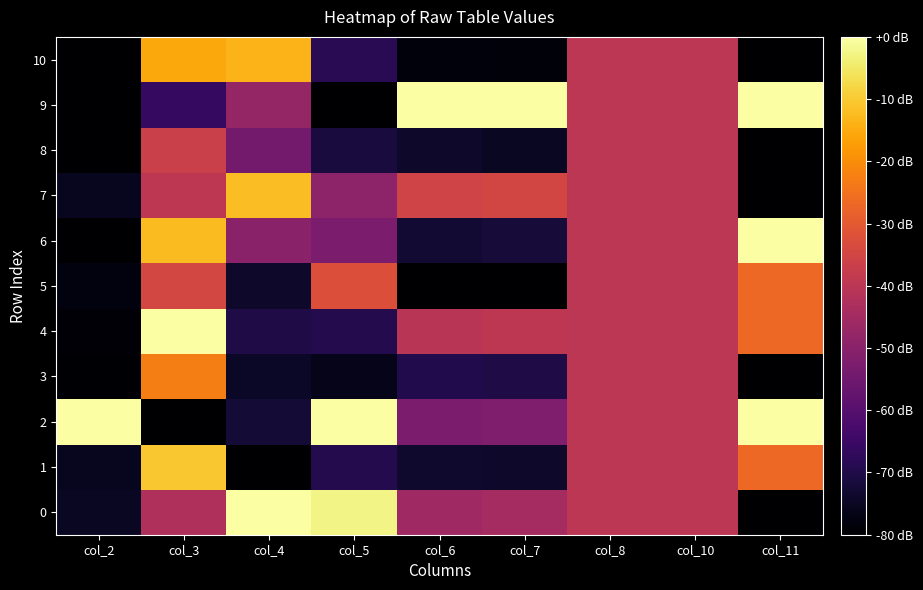

What is the difference between the highest and lowest values at col_2?

80.0